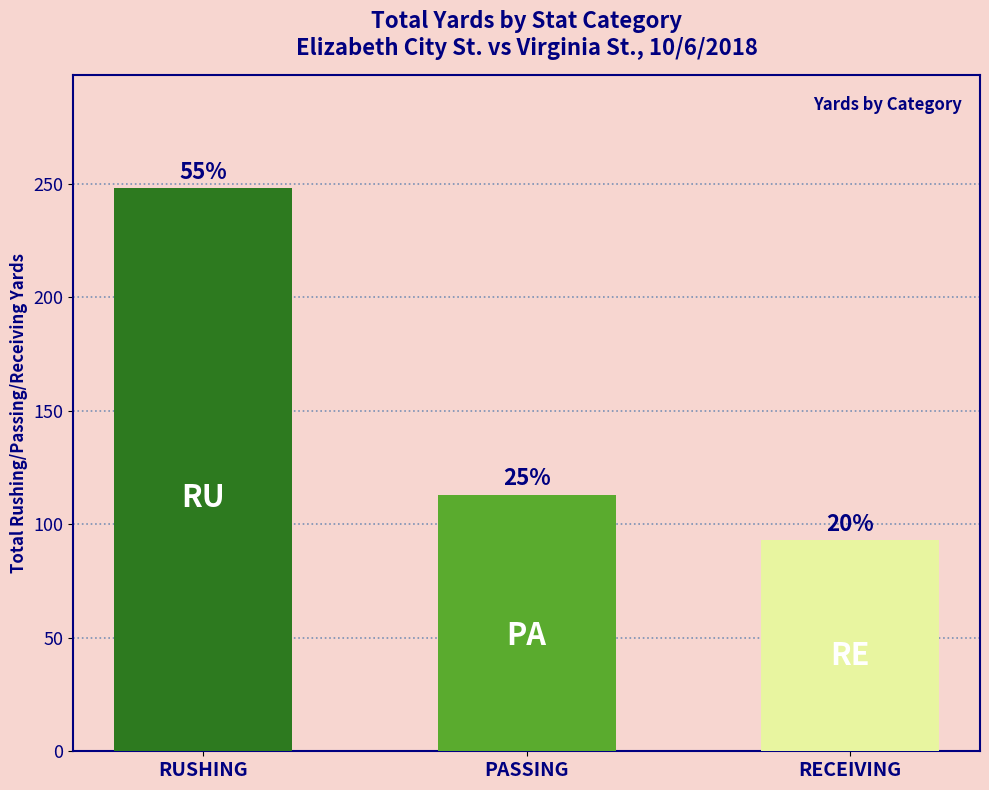

Which label corresponds to the smallest value in the chart?

RECEIVING